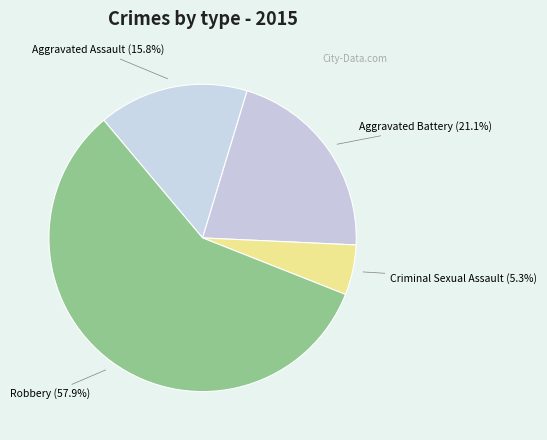

Which slice is the largest?

Robbery